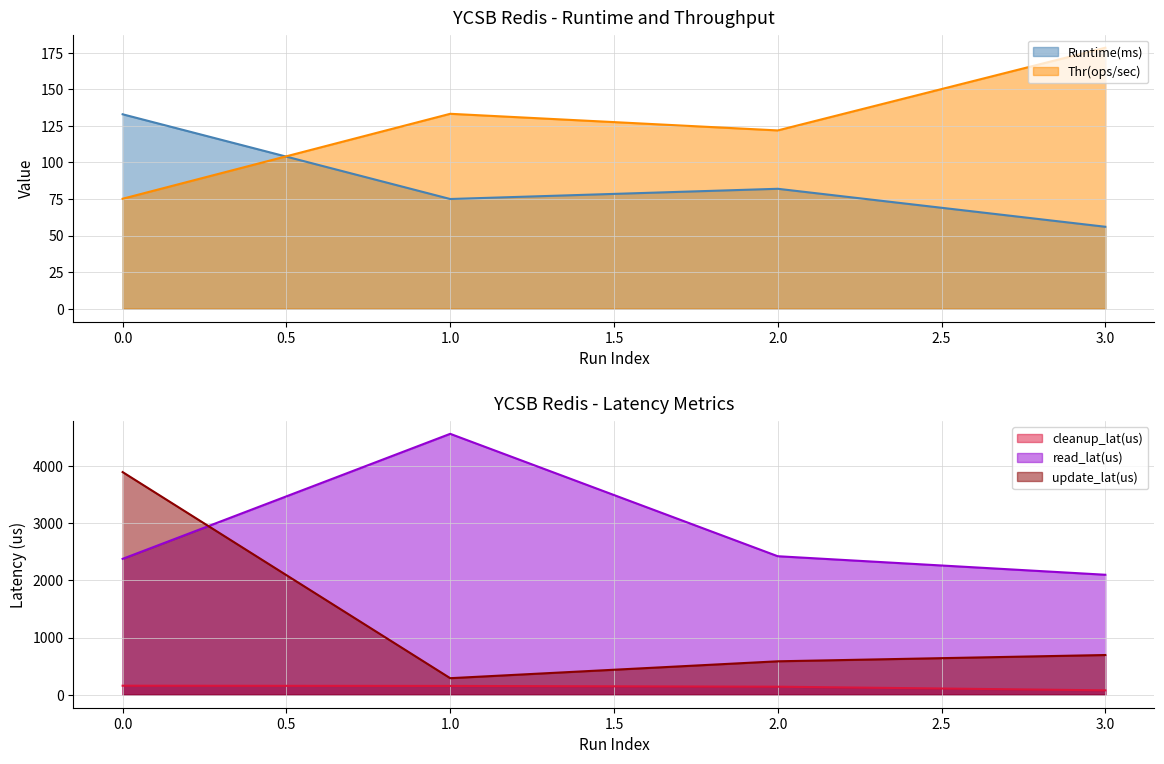

True or false: update_lat(us) has a value of 6387.5 at 0.0.

False